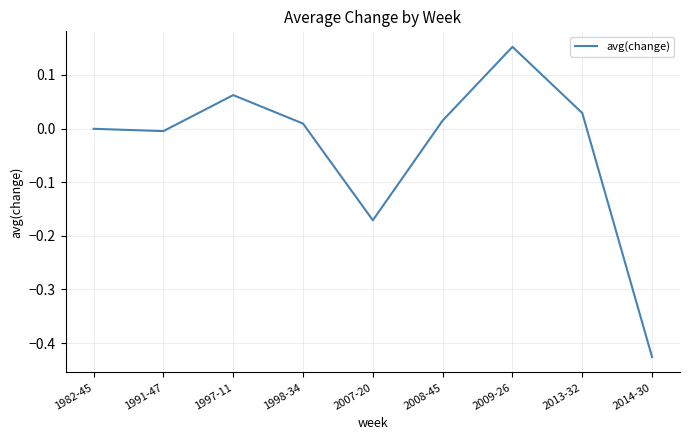

The chart shows a value of -0.0 at 1982-45. True or false?

True